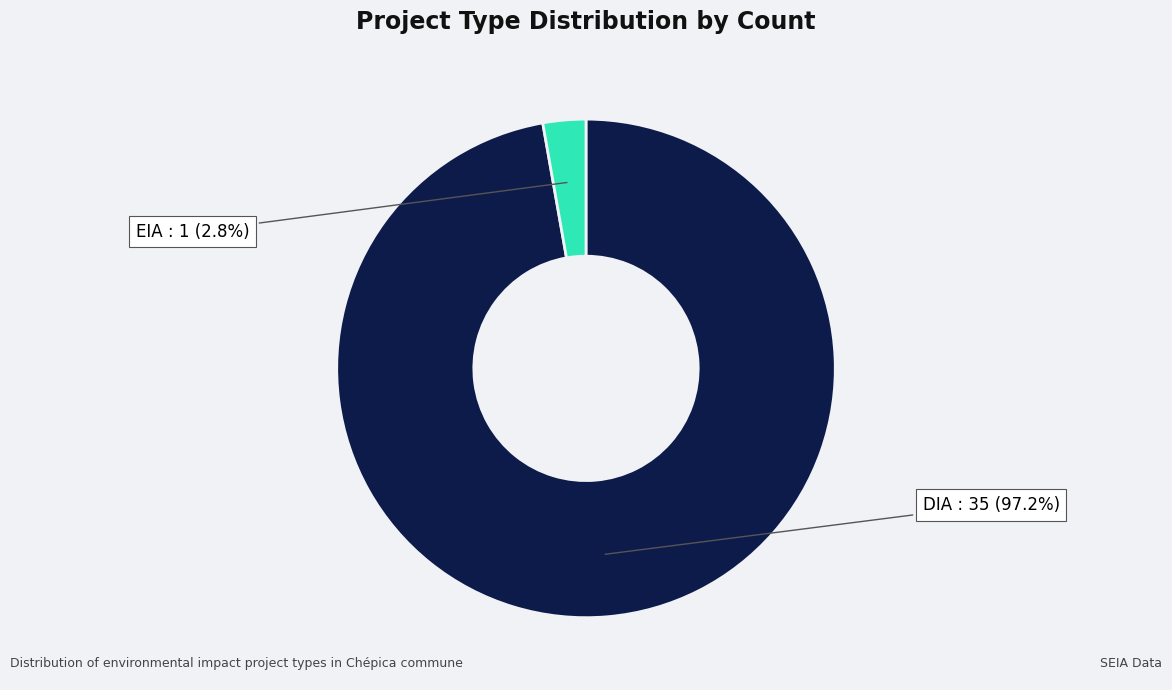

How many slices are in this pie chart?

2